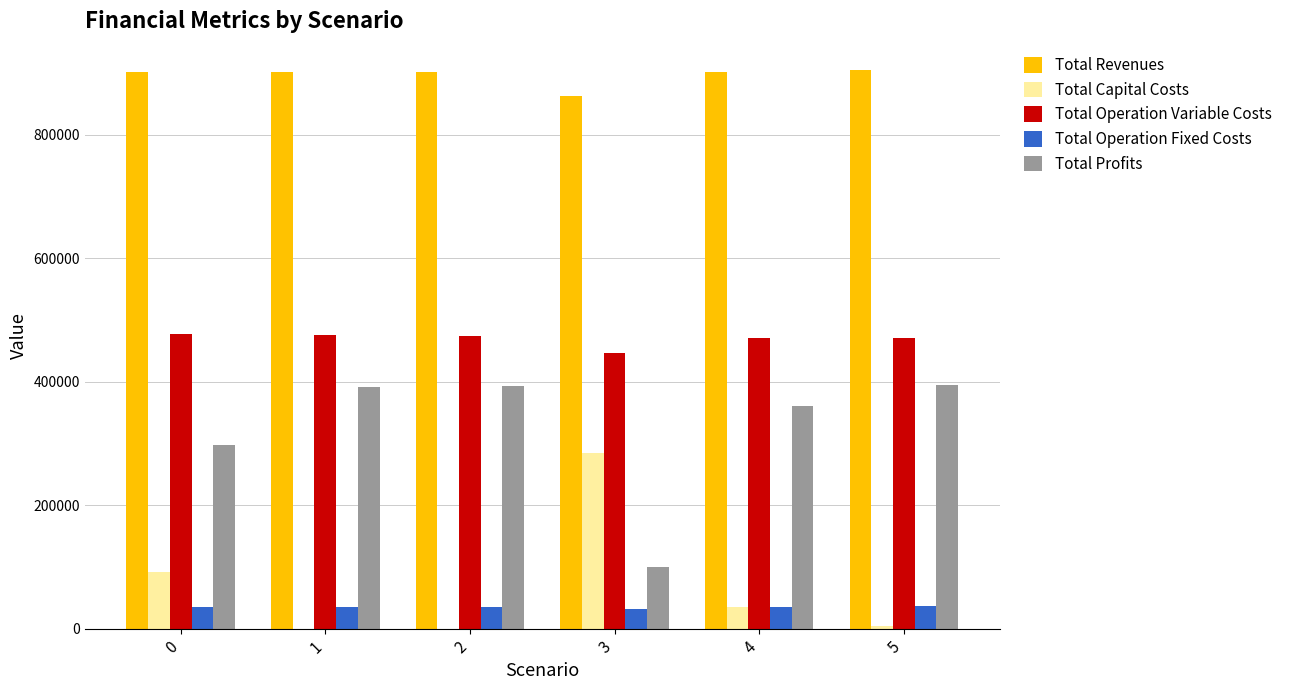

How many values in the Total Revenues series exceed 901919?

5